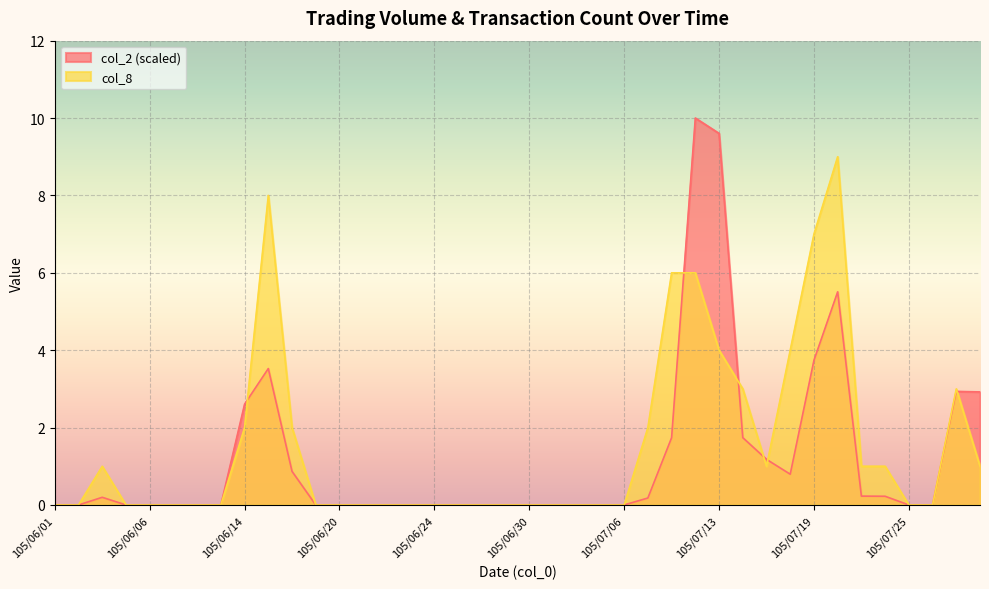

What is the difference between the maximum and minimum values in the col_2 series?

10.0